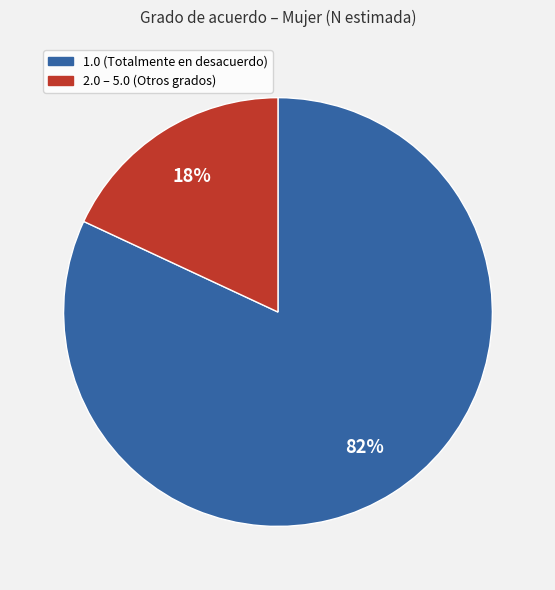

To the nearest percent, what is the difference between the largest and smallest slice percentages?

64%